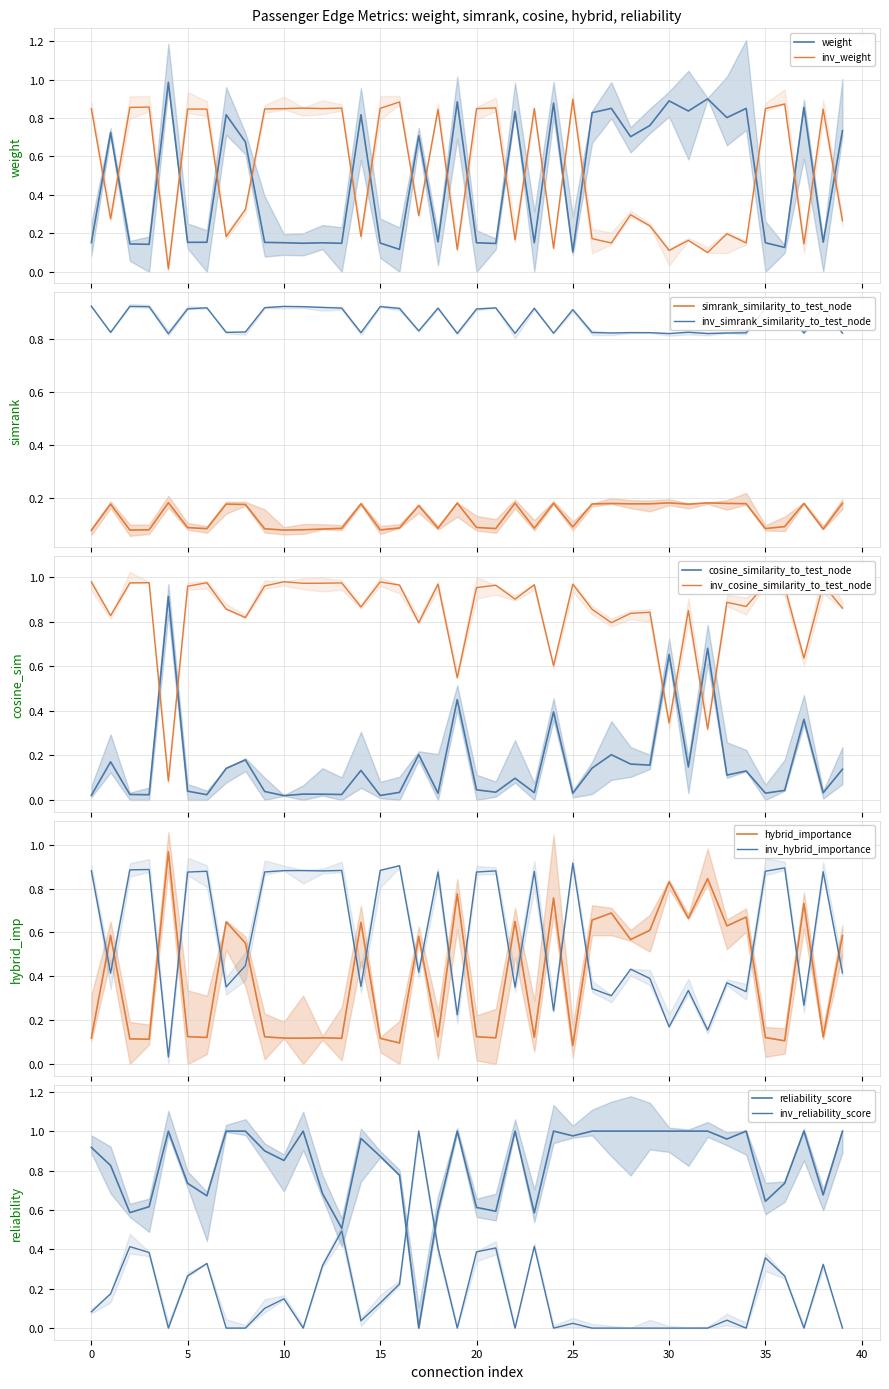

What value does the reliability_score series have at 7?

1.0